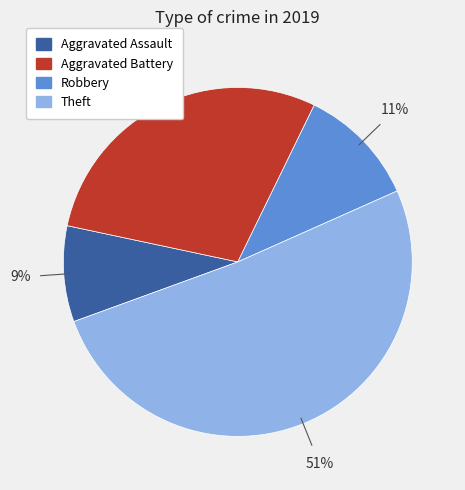

Between Robbery and Aggravated Assault, which is larger?

Robbery